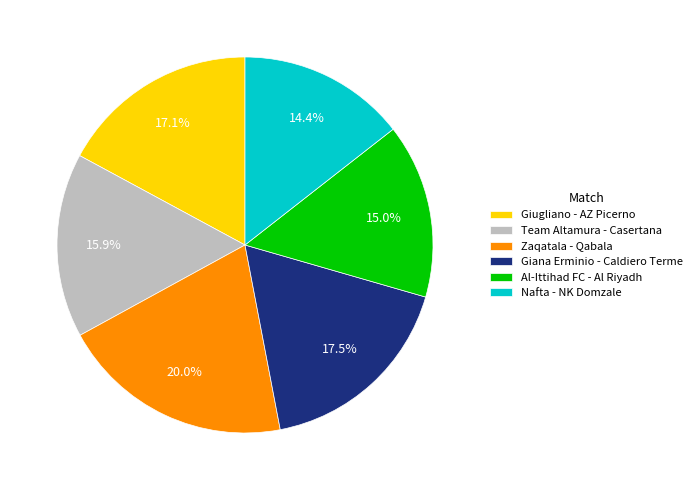

What percentage is the Team Altamura - Casertana slice, to the nearest percent?

16%